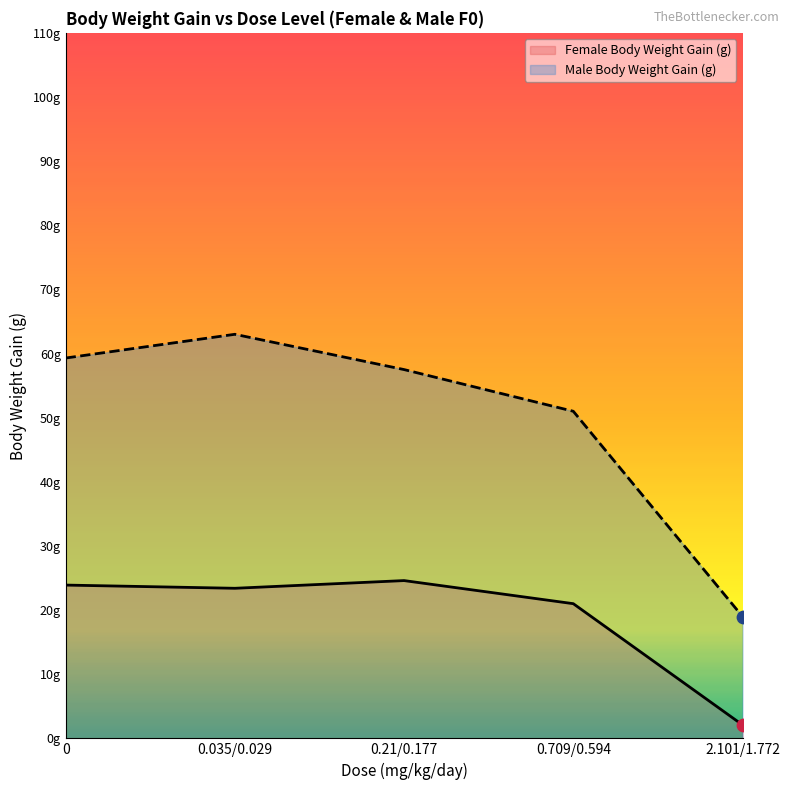

Which series has the largest Y range (max minus min)?

Male Body Weight Gain (g)